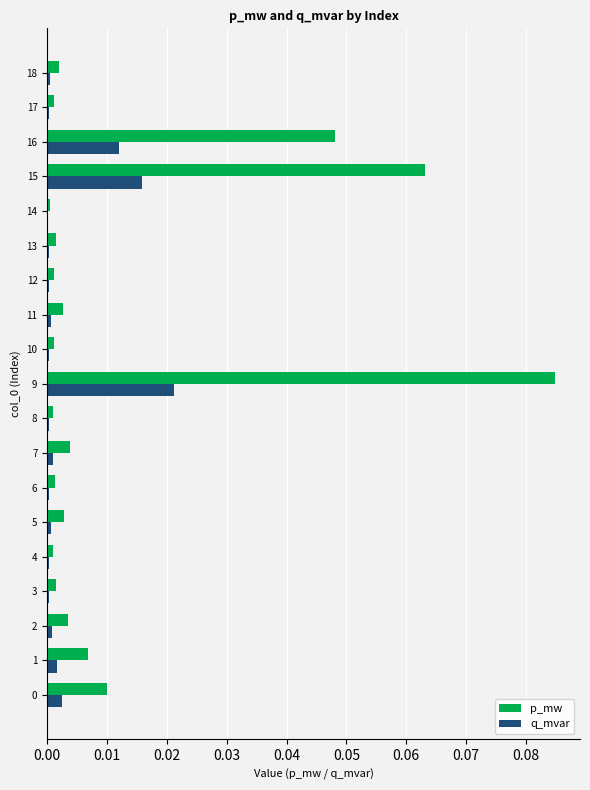

Which category has the highest value across all series?

9